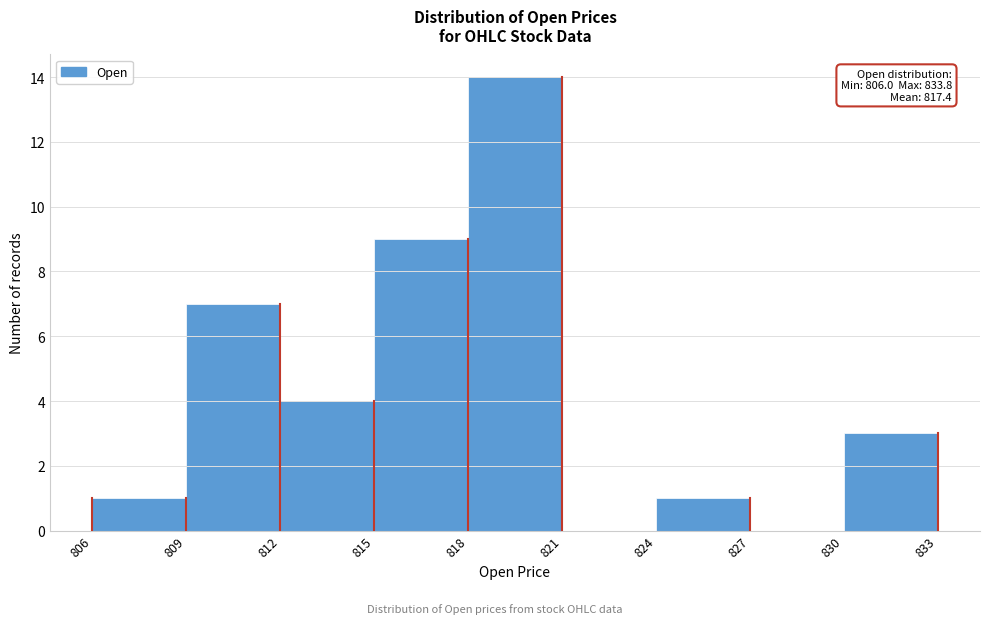

Which range on the x-axis has the tallest bar?

818 to 821